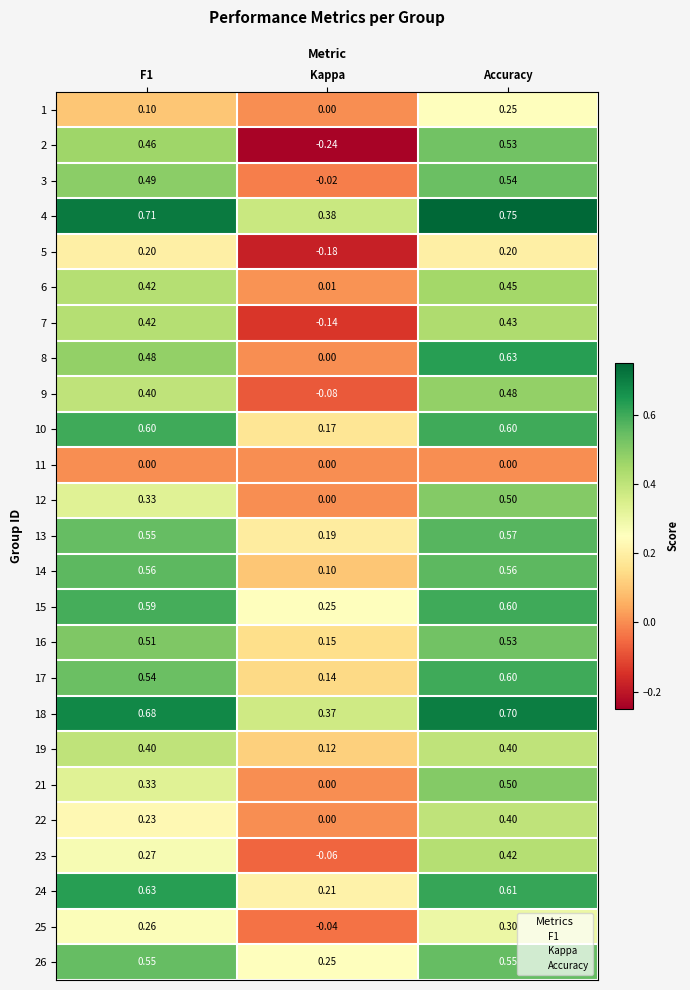

Where is 15 nearest to the value 0?

Kappa